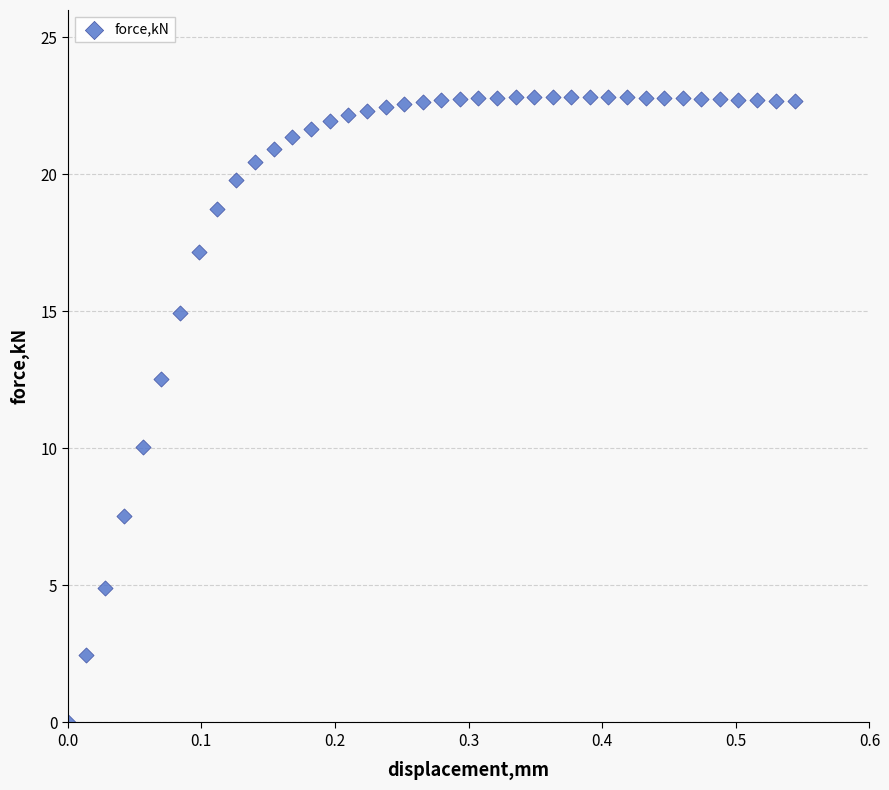

What is the range of Y values (max minus min)?

22.8